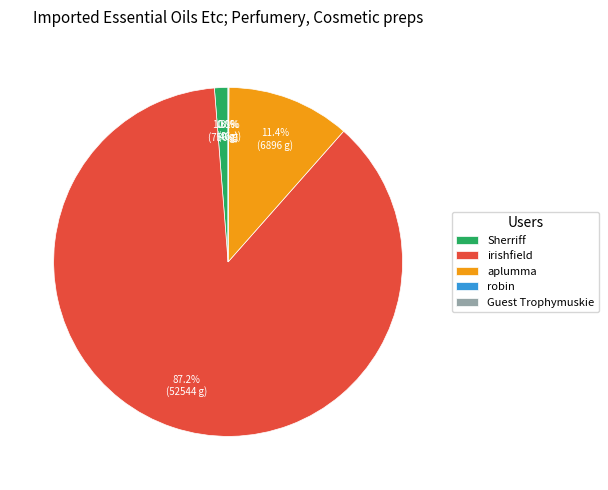

The Guest Trophymuskie (0) slice represents 1% of the pie. True or false?

False